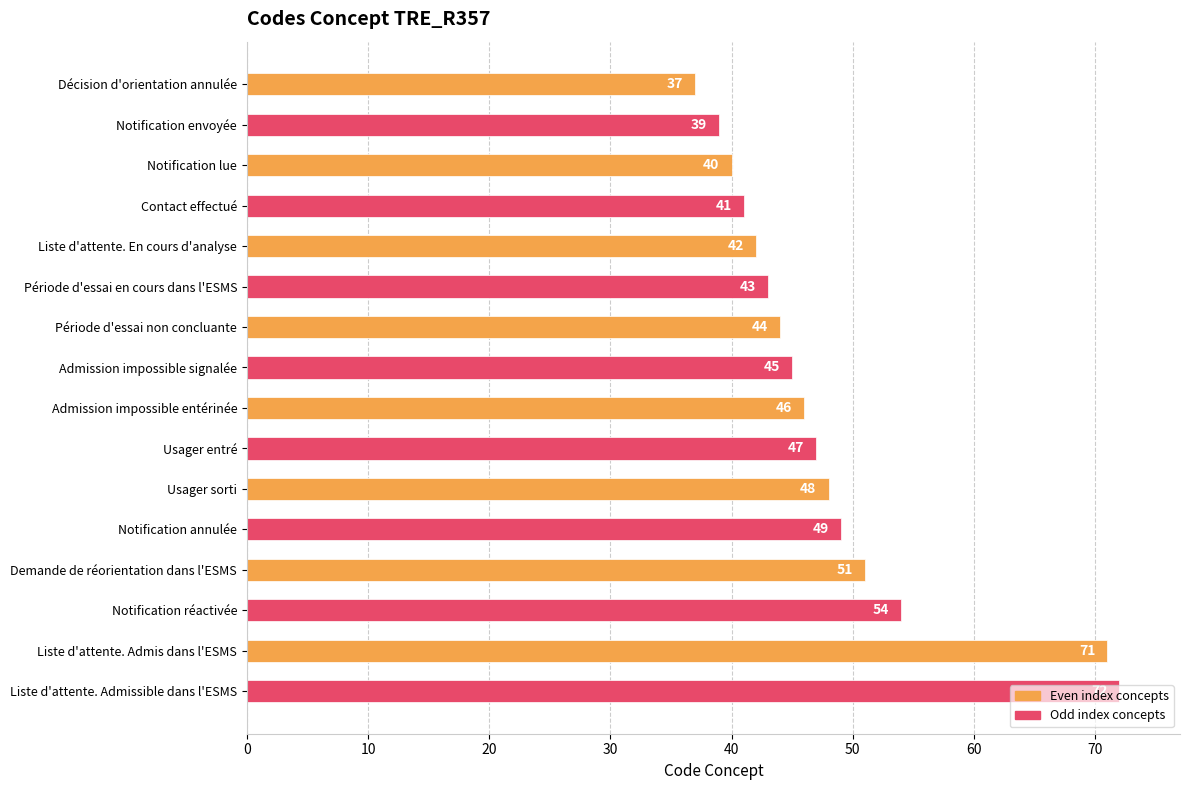

What is the difference between the maximum and minimum values?

35